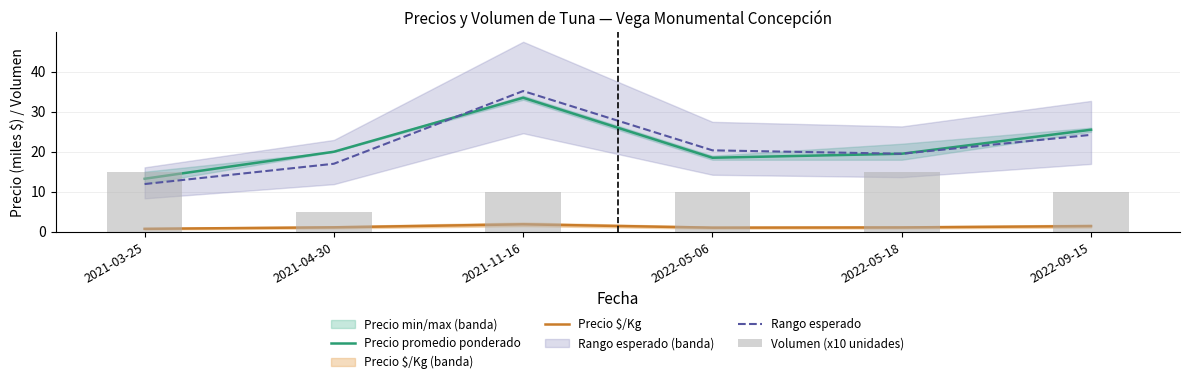

Which series changed the most between 2022-05-06 and 2022-09-15?

Precio promedio ponderado